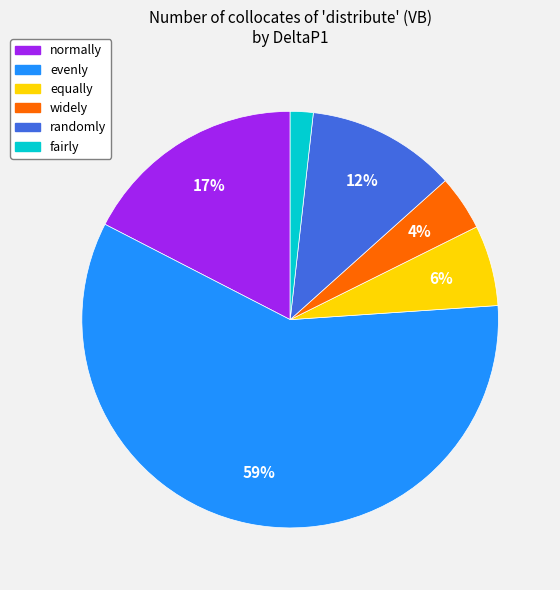

Is the sum of fairly and normally greater than half?

No